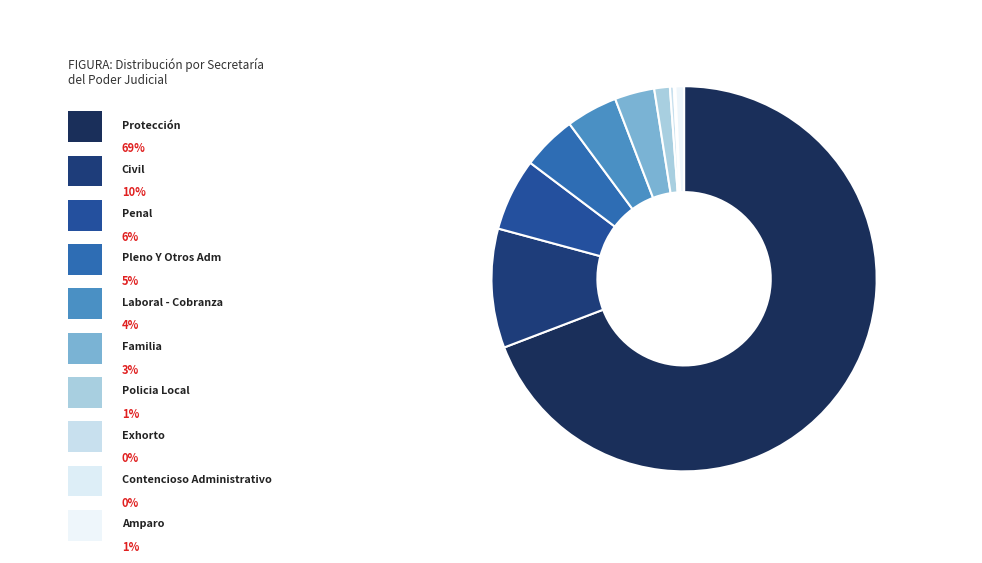

To the nearest percent, what is the combined percentage of Pleno Y Otros Adm and Familia?

8%